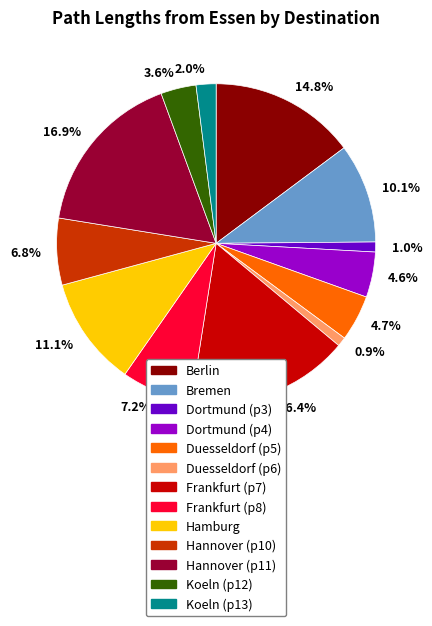

Which has a higher value, 10.1% or 11.1%?

11.1%